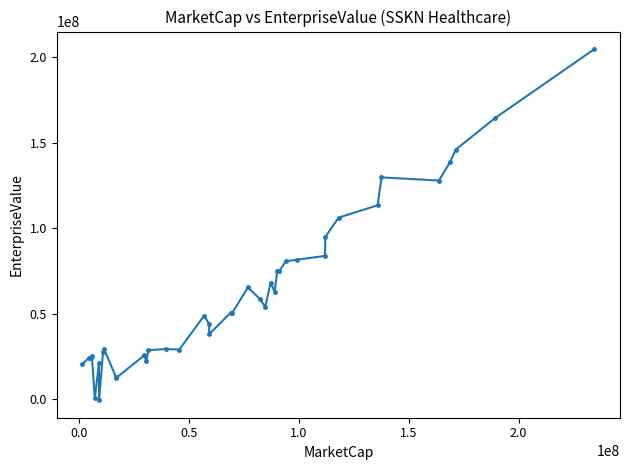

What is the greatest value displayed?

204811549.5